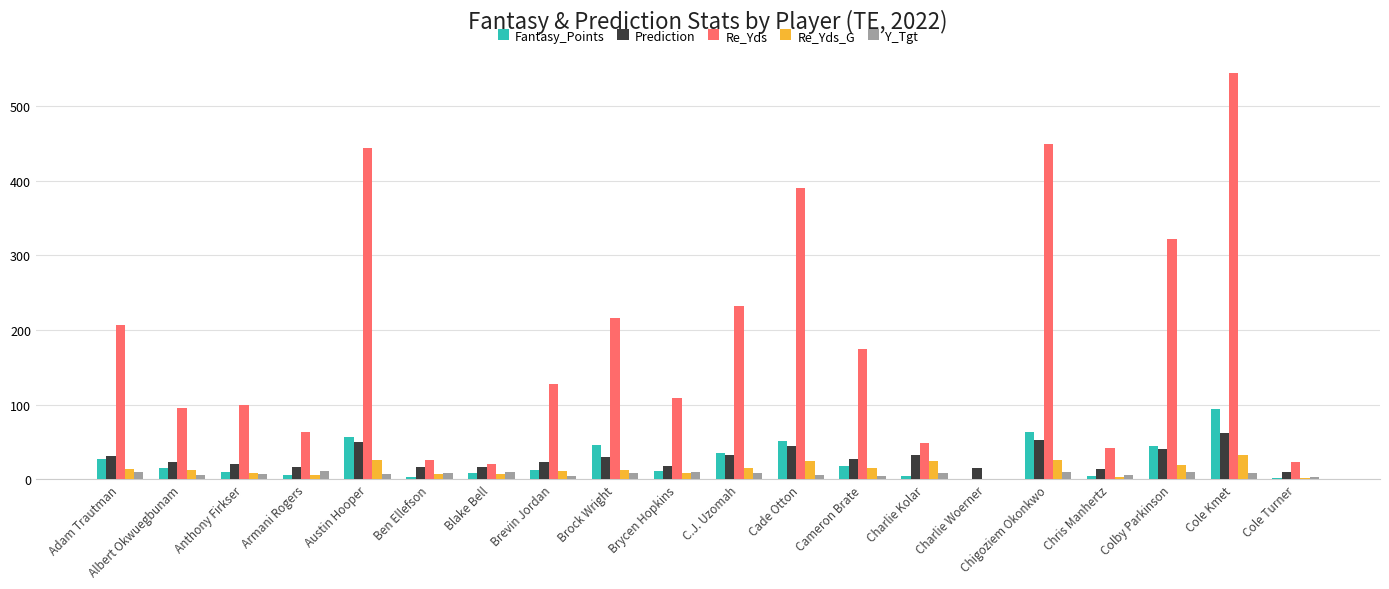

Which series has the largest total across all categories?

Re_Yds